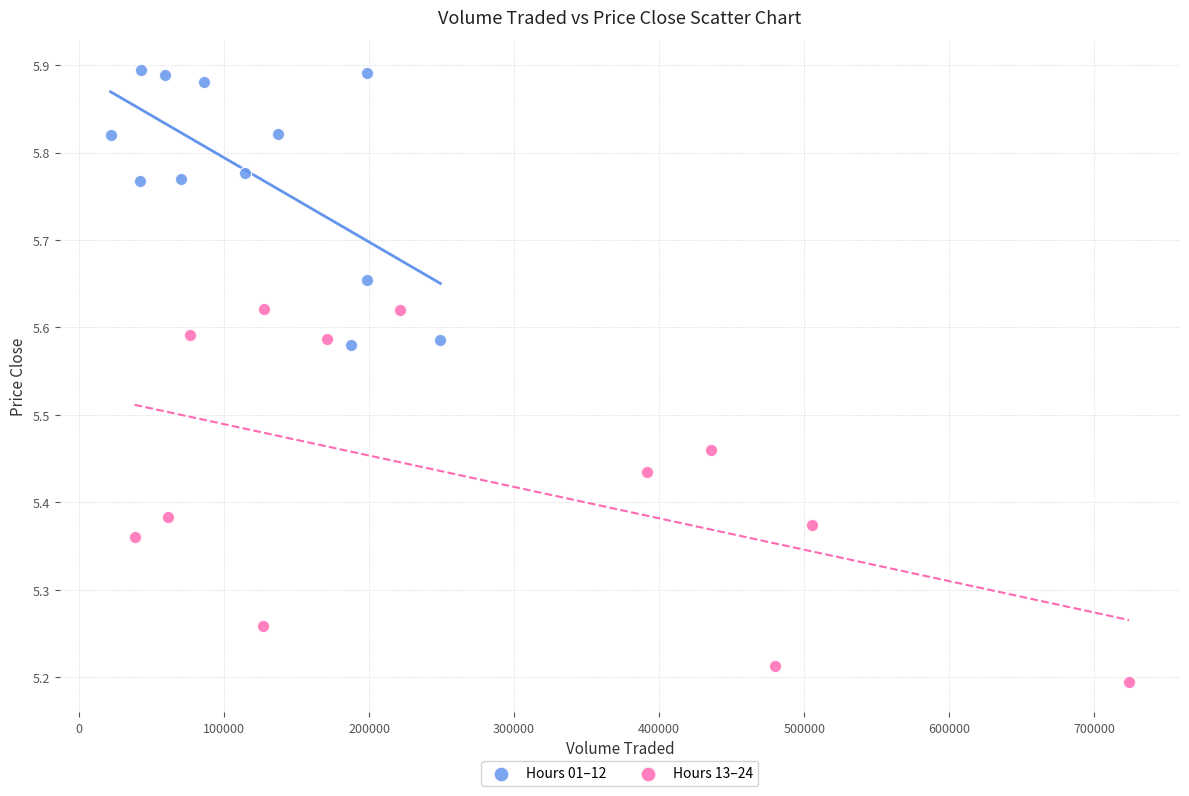

Which series reaches the maximum Y coordinate?

Hours 01–12